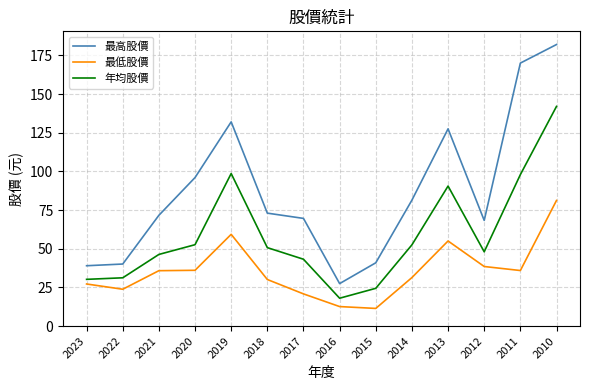

Where is 最高股價 nearest to the value 104?

2020